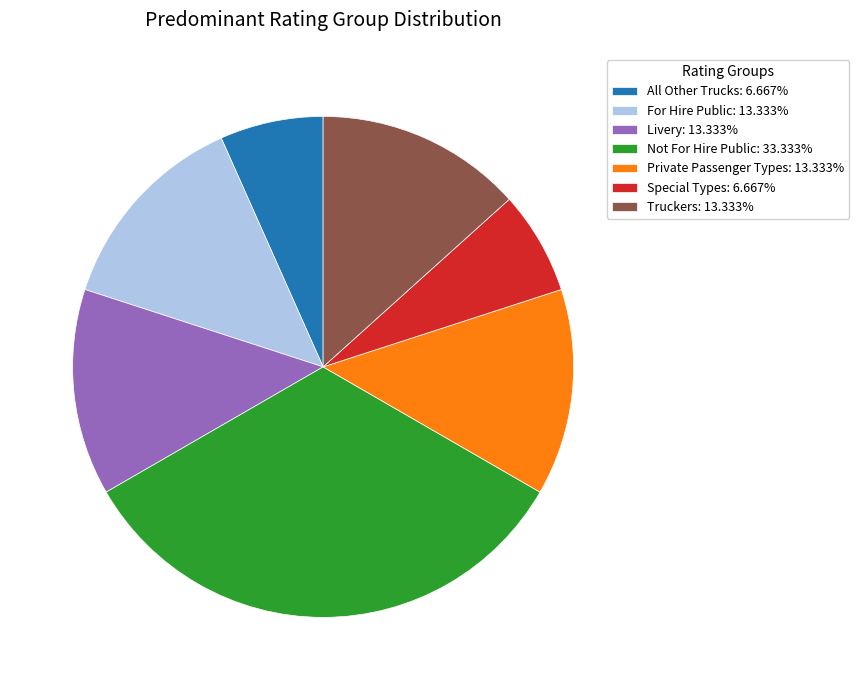

Do Not For Hire Public: 33.333% and All Other Trucks: 6.667% together represent more than half of the pie?

No